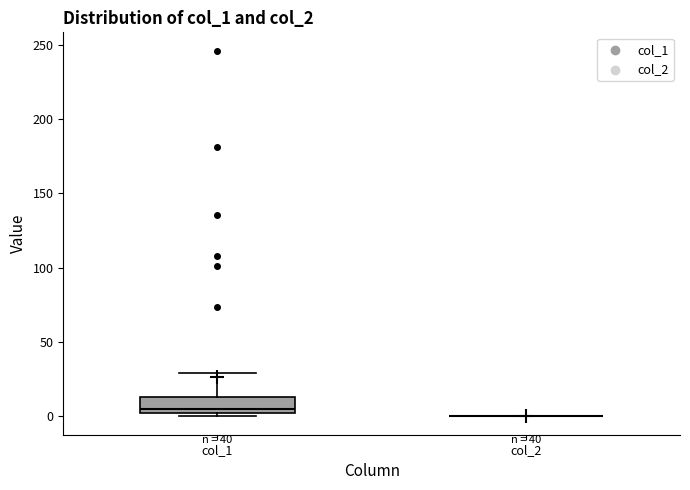

Where does the median line of the box for col_1 sit on the y-axis? The values are not printed on the chart, so give them approximately, as read against the axis.

5